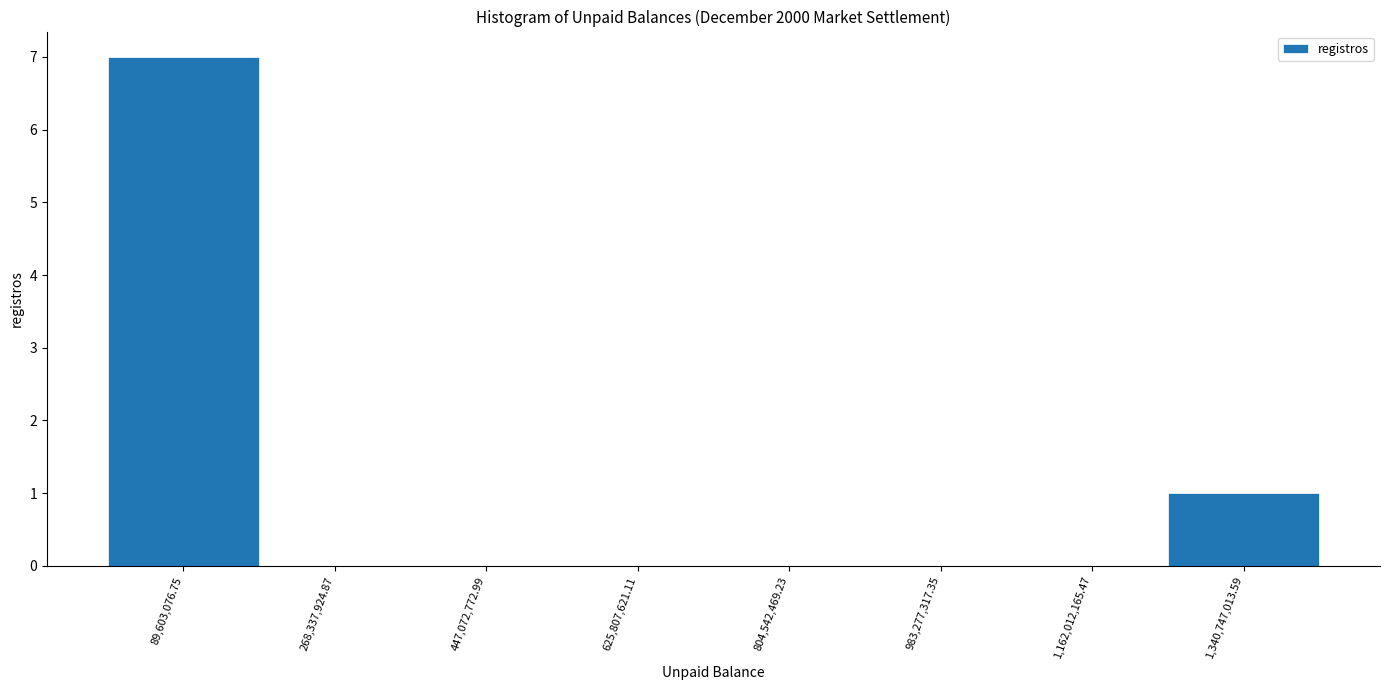

Reading left to right, transcribe this chart: for each bar, give the range it covers on the x-axis and its height. Neither the bar edges nor the heights are printed on the chart, so give them approximately, as read against the axes.

0 to 180000000: 7
180000000 to 360000000: 0
360000000 to 540000000: 0
540000000 to 720000000: 0
720000000 to 900000000: 0
900000000 to 1080000000: 0
1080000000 to 1260000000: 0
1260000000 to 1440000000: 1